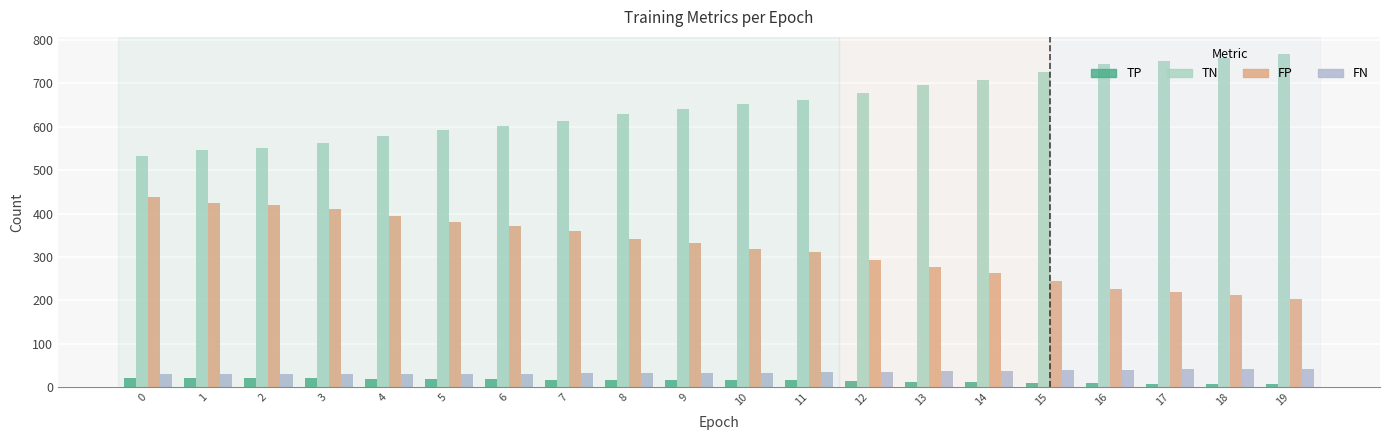

At how many categories does at least one series exceed 63?

20